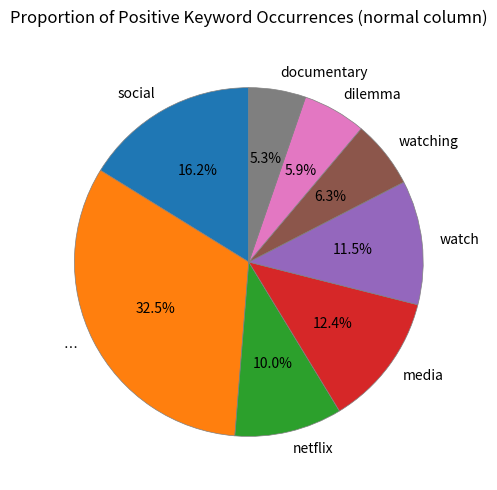

Do … and documentary together represent more than half of the pie?

No